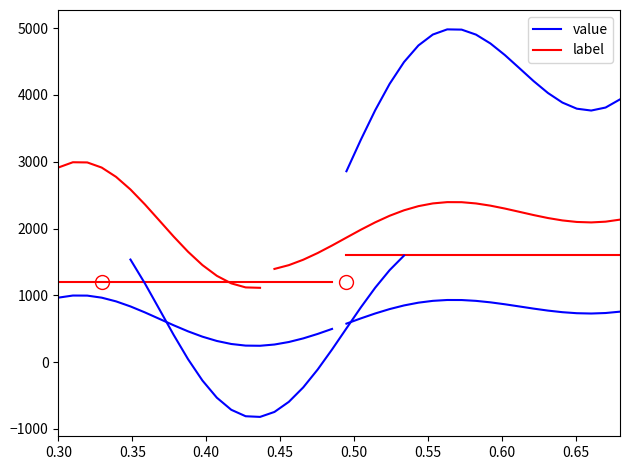

The value series shows 598.9 at 0.35. True or false?

False